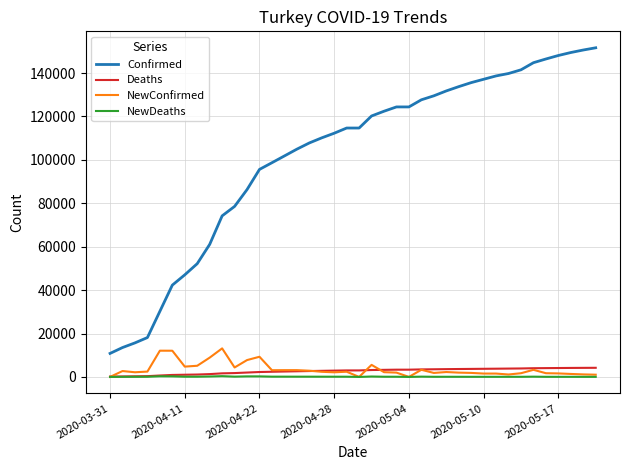

What is the average value of the NewDeaths series?

101